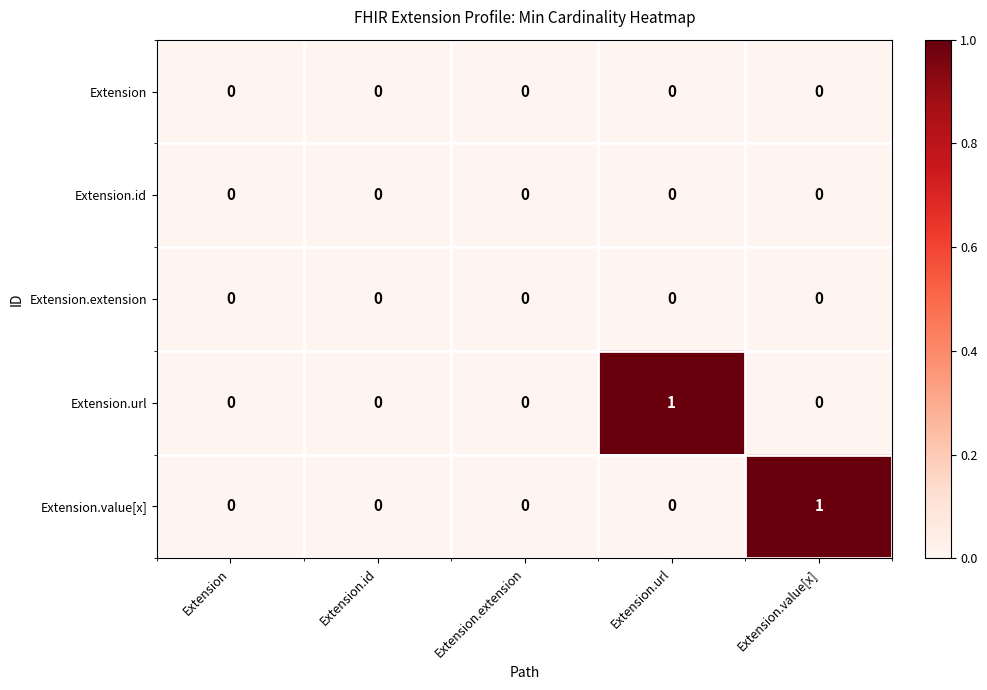

Between Extension and Extension.value[x], which series saw the biggest shift?

Extension.value[x]